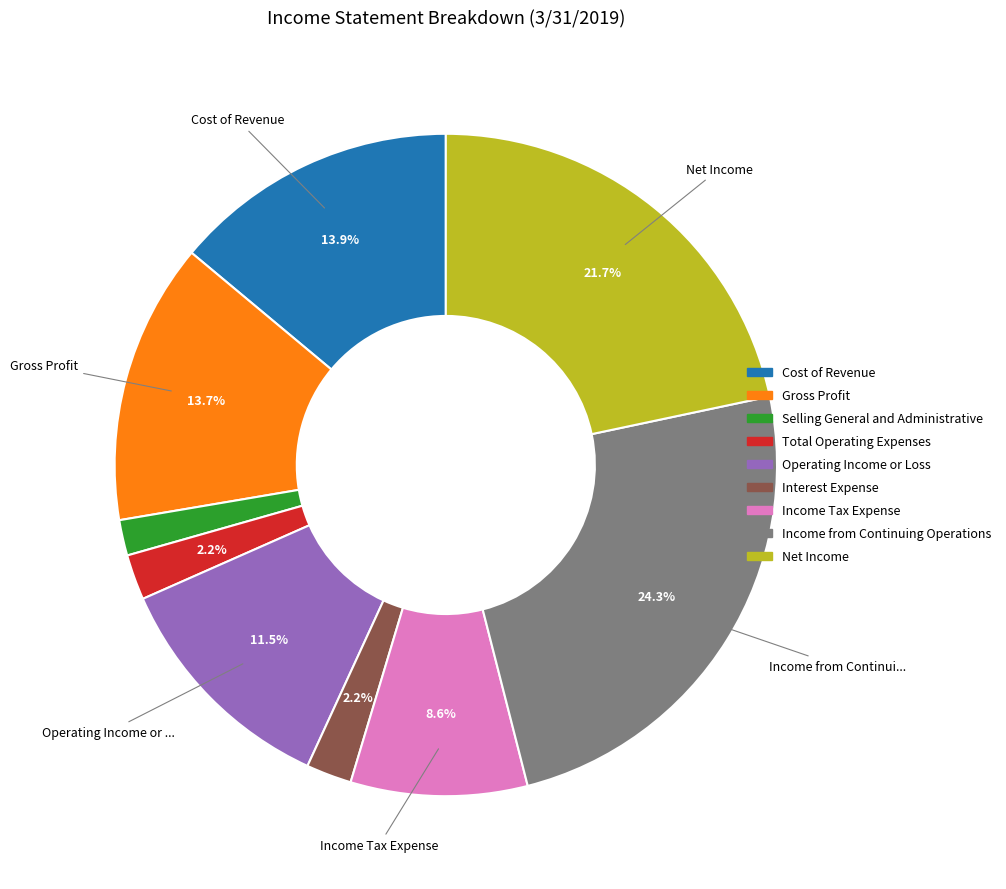

To the nearest percent, what is the difference between the largest and smallest slice percentages?

23%